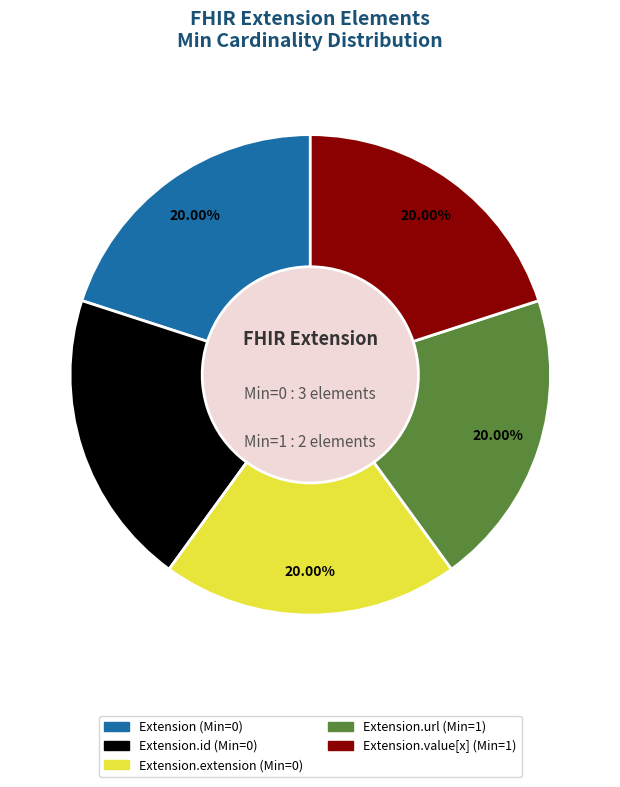

Is there a majority slice in this chart?

No